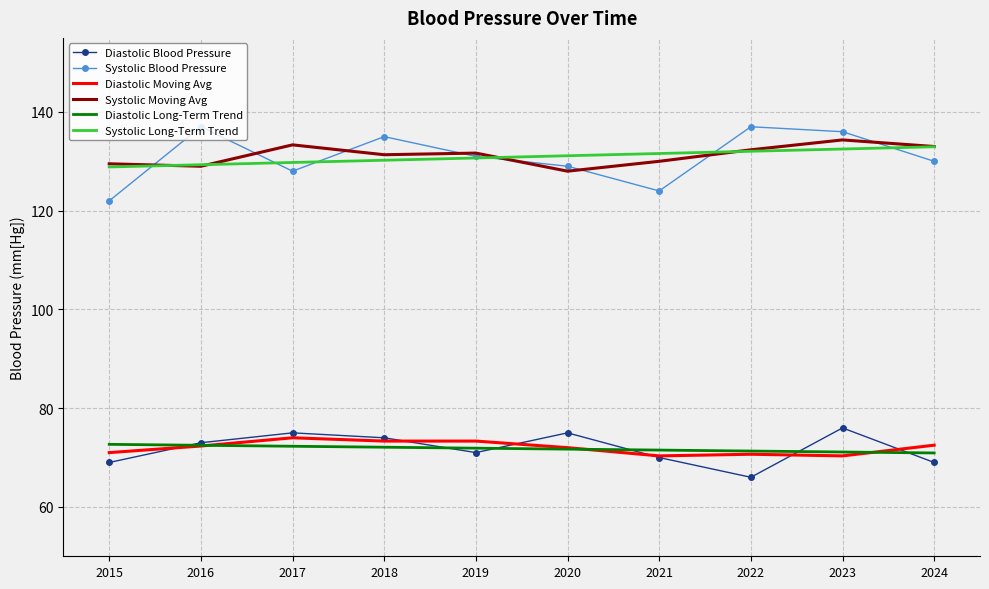

How many categories are shown in the chart?

10